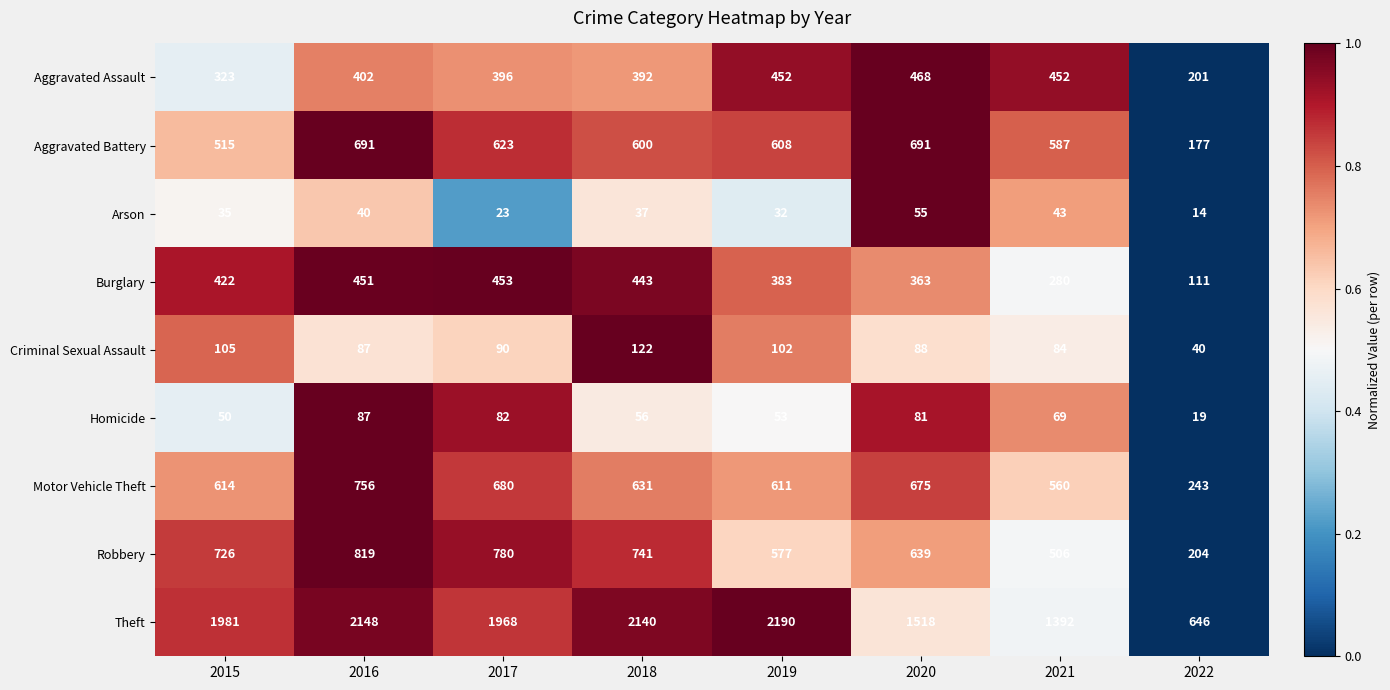

What is the spread (max minus min) of values at 2017?

1945